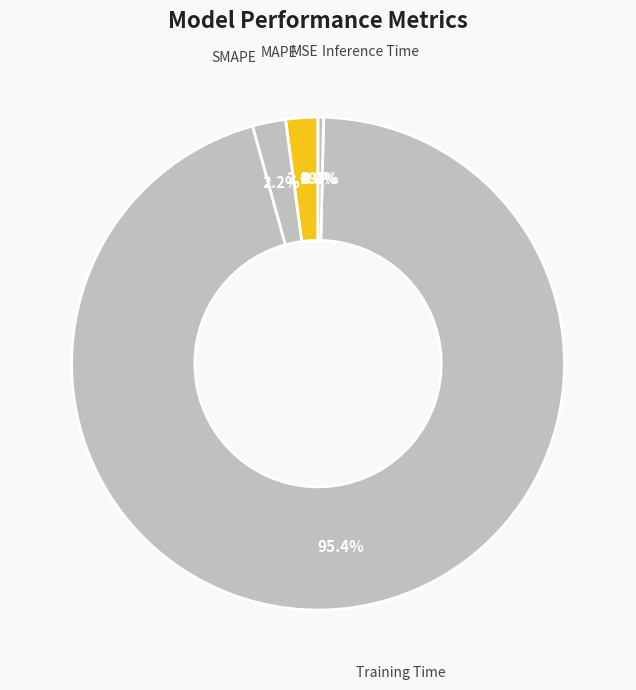

Combined, what portion of the pie is Inference Time and MAPE?

2.5%